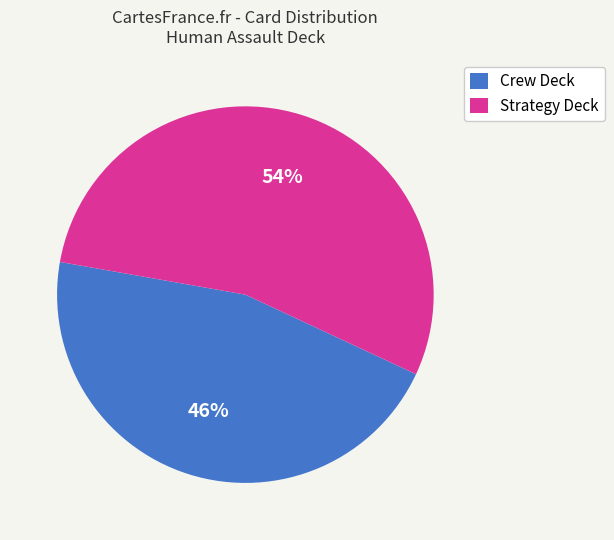

Does Crew Deck represent more than half of the total?

No